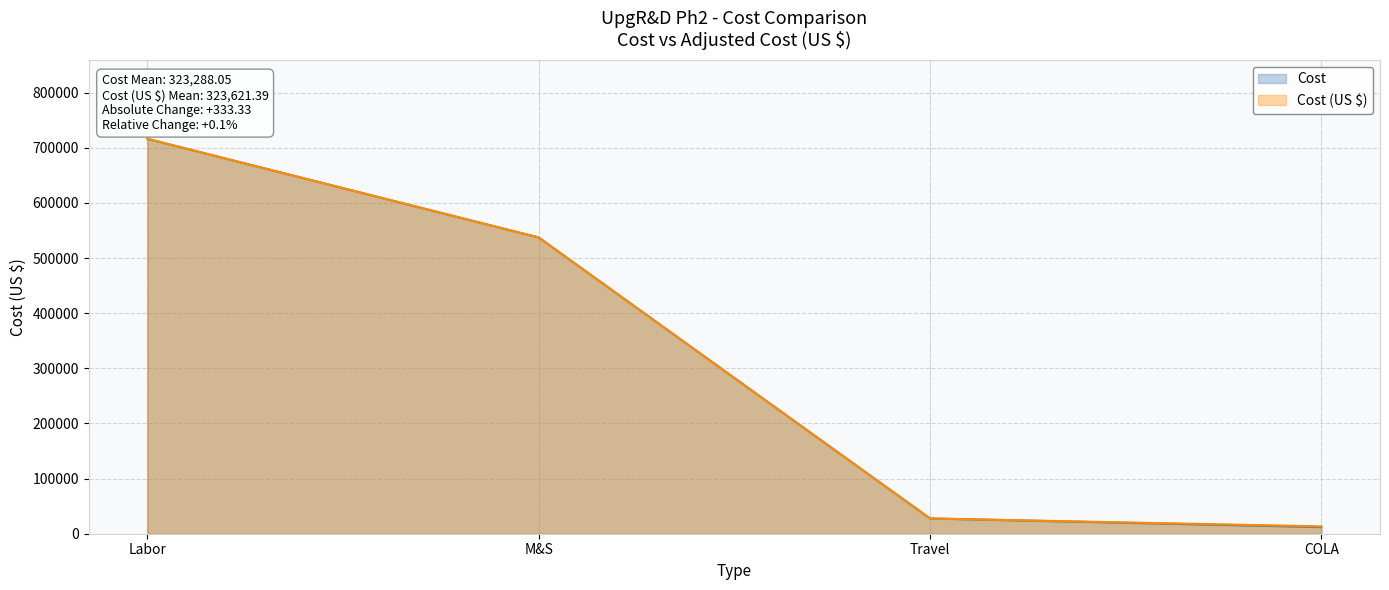

At which label does Cost (US $) reach its minimum?

COLA